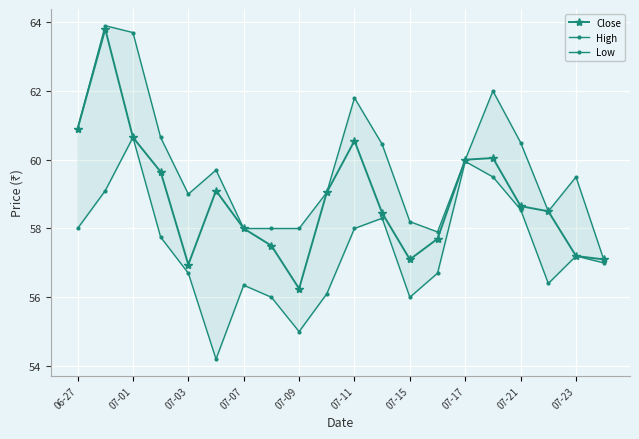

Rank the series by their maximum value, from highest to lowest.

High, Close, Low